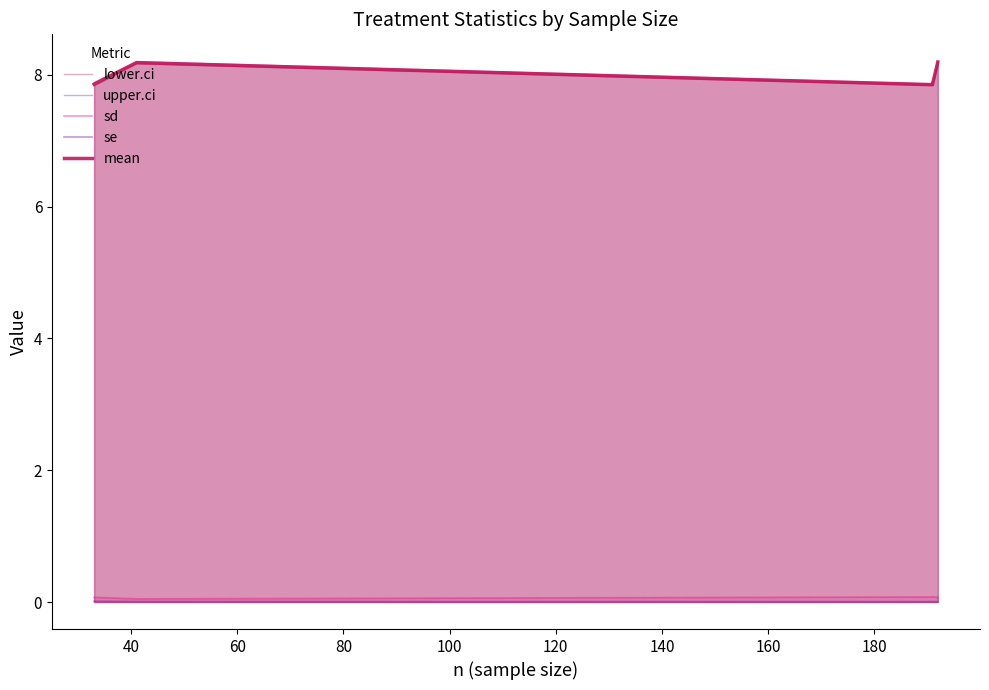

True or false: mean has more than 2 interior local peaks.

False